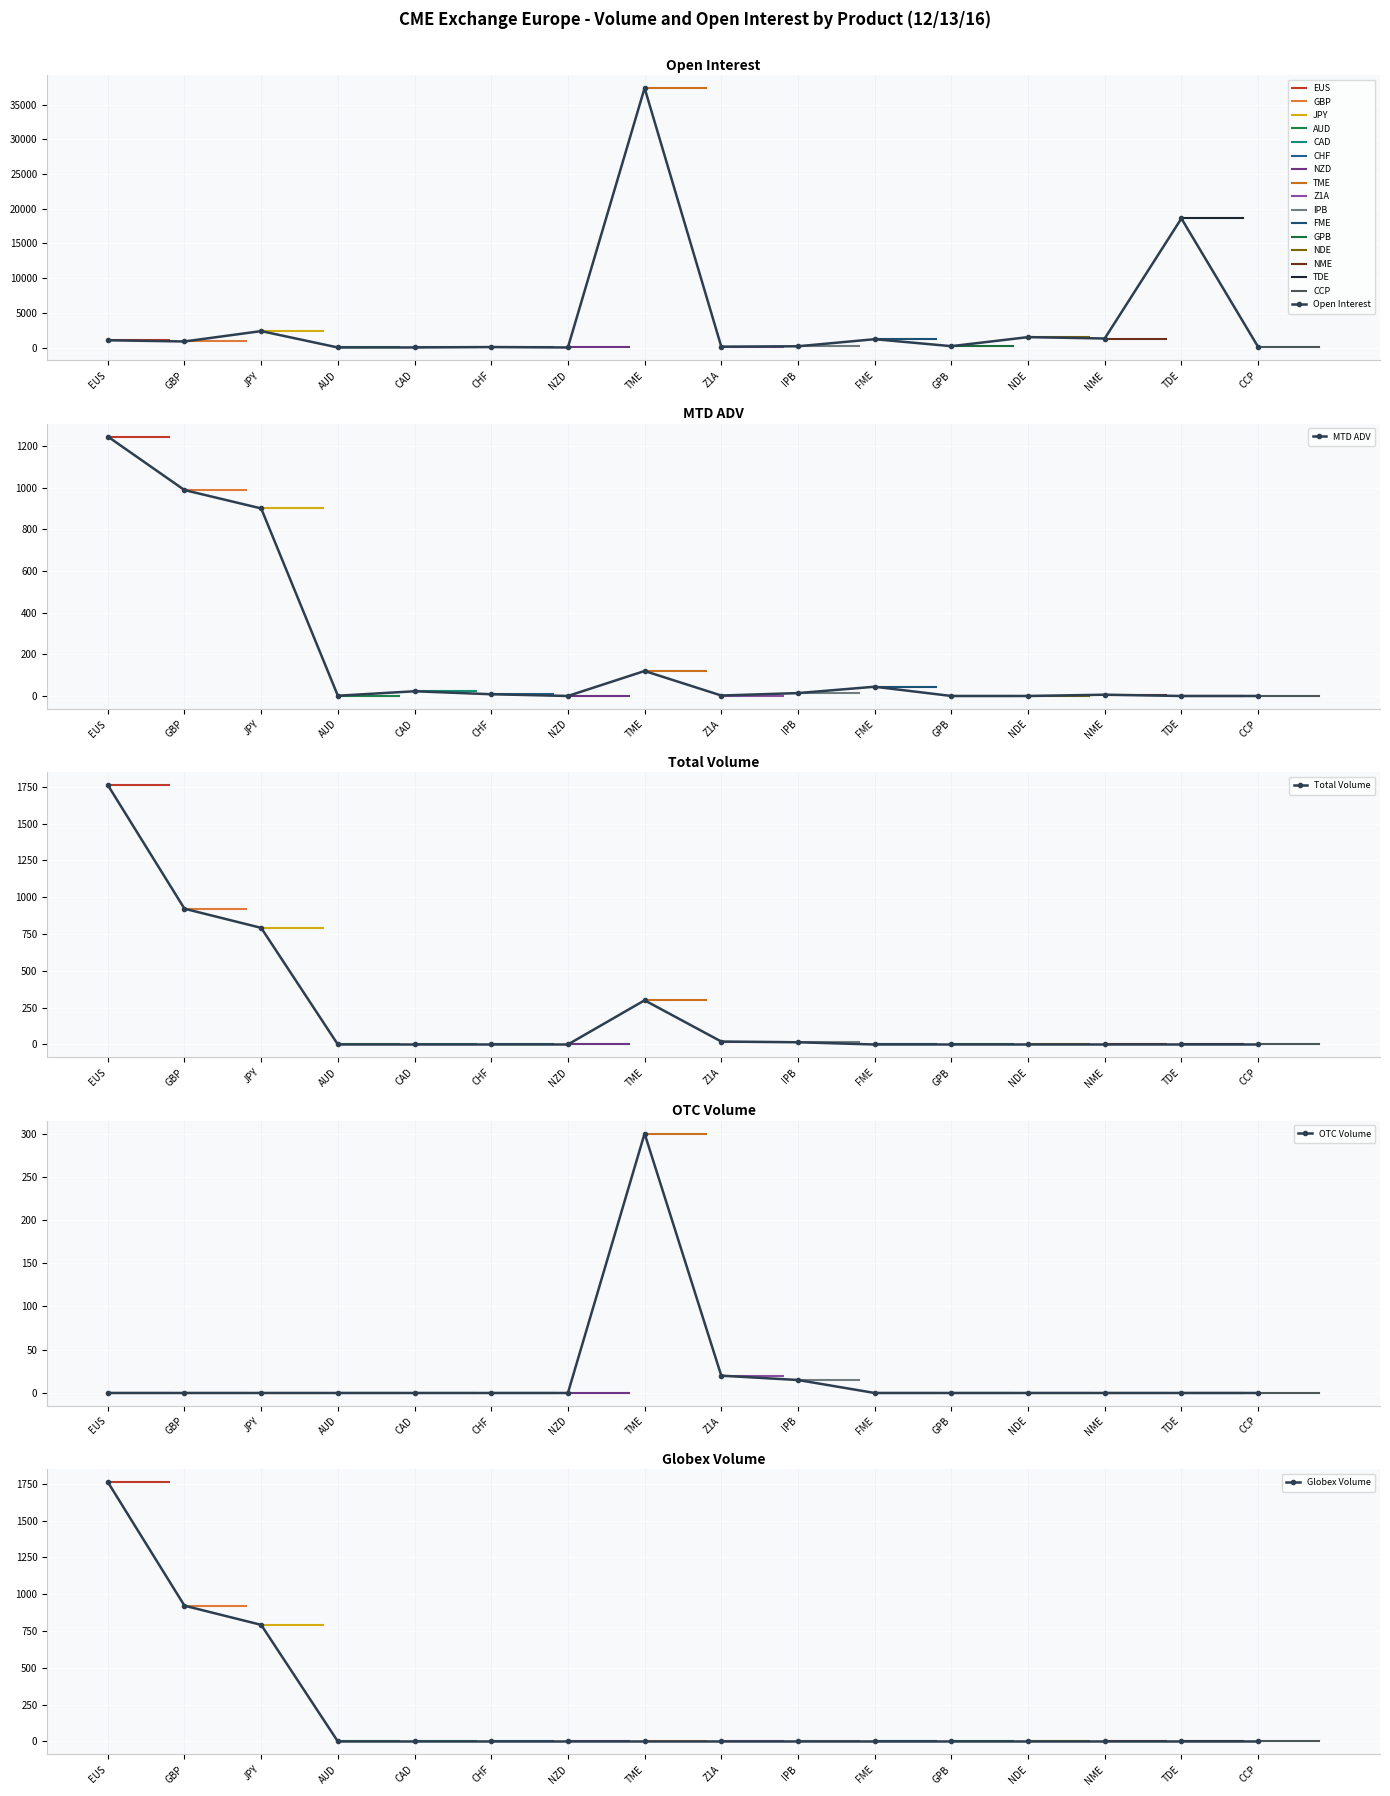

Between EUS and TME, which series saw the biggest shift?

Open Interest